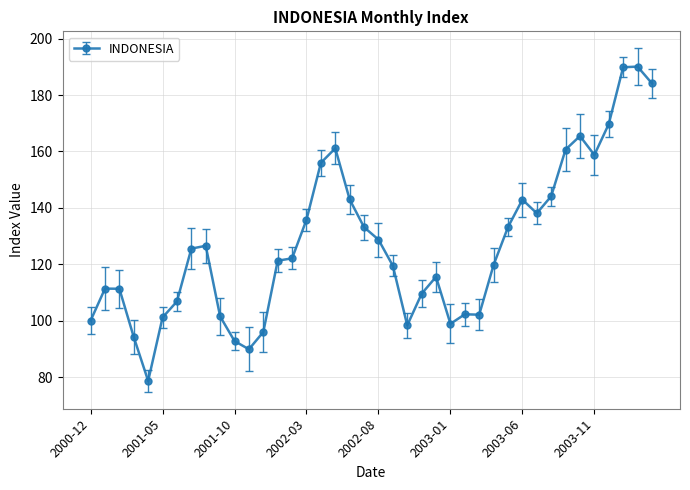

True or false: the data has more than 2 interior local peaks.

True